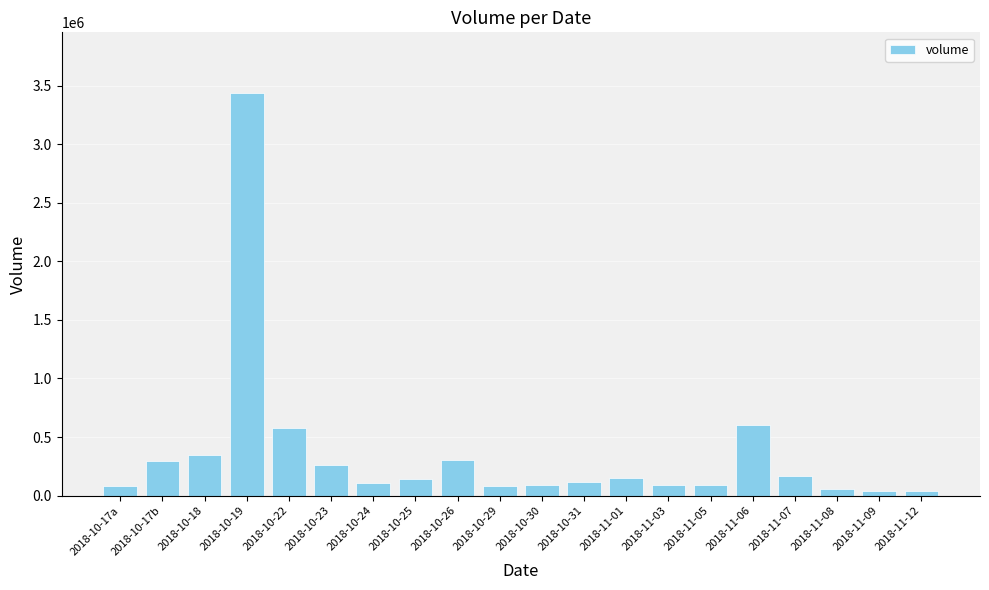

Which has a higher value, 2018-10-23 or 2018-10-17b?

2018-10-17b